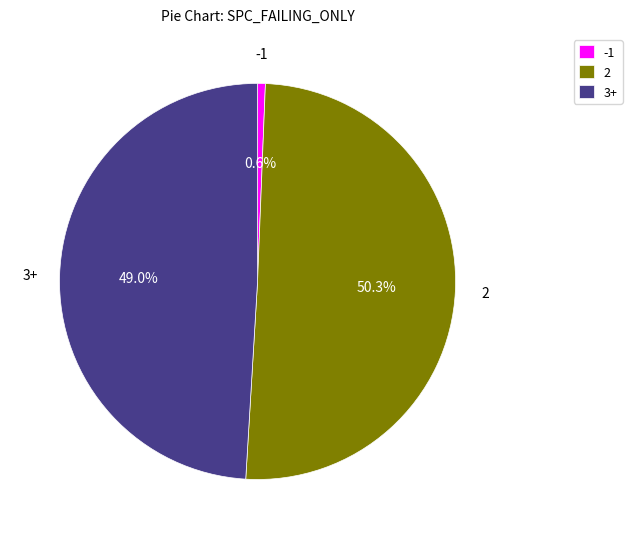

How much of the chart is everything except -1?

99.4%